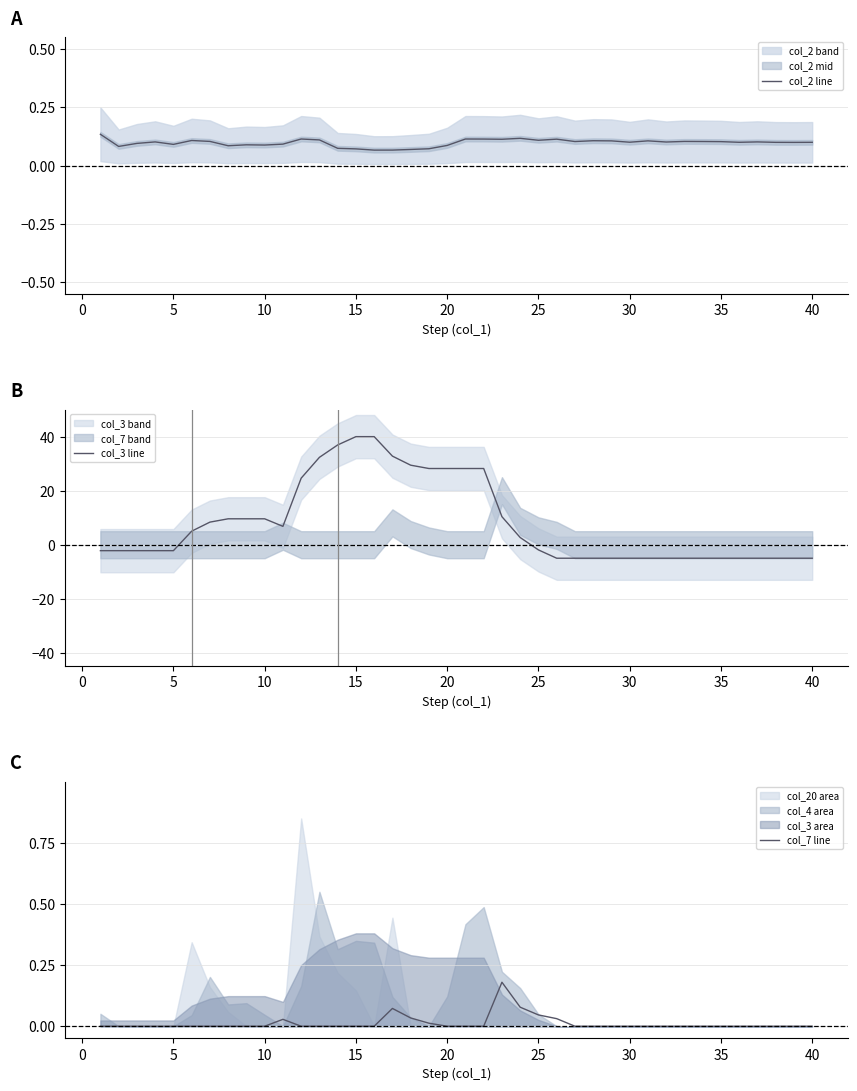

Between 40 and 35, which is larger?

35